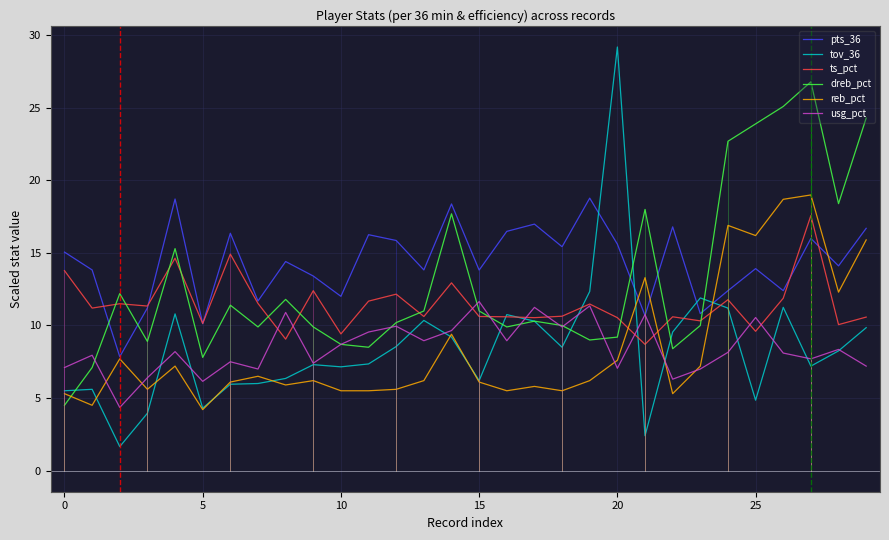

Which series has the largest total across all categories?

pts_36